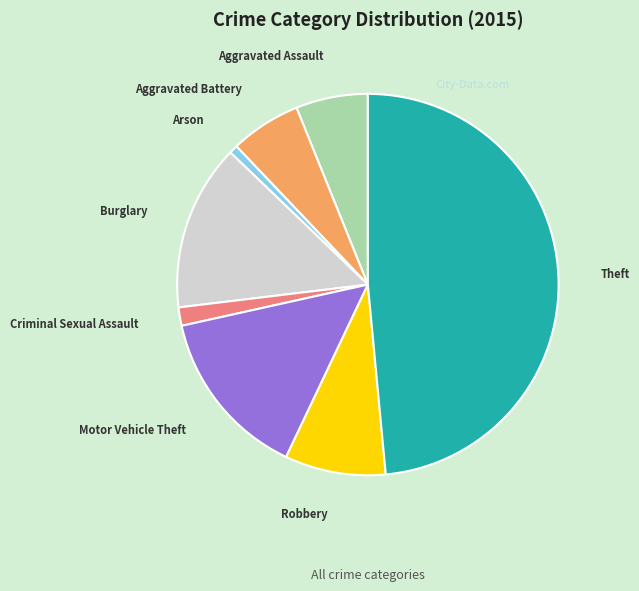

How many segments does this pie chart have?

8